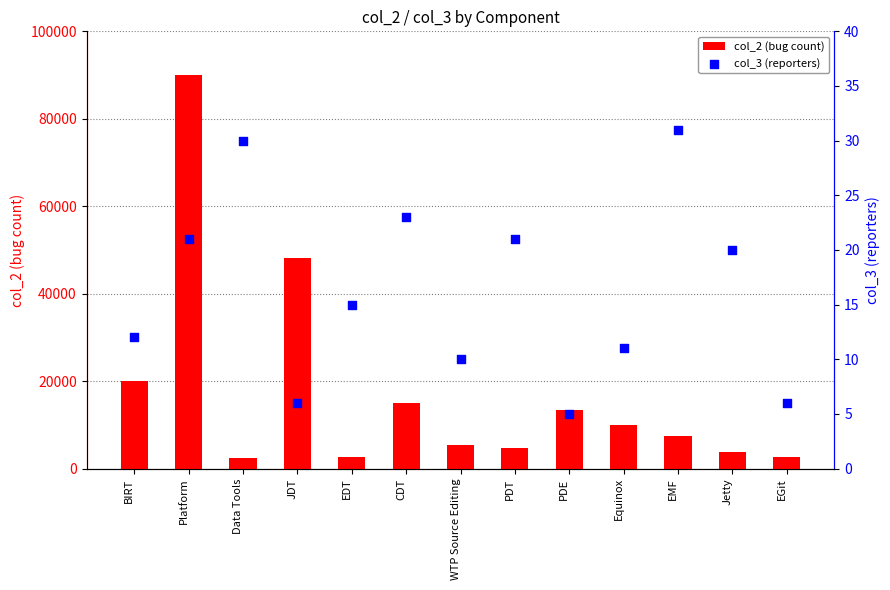

Which series contains the lowest Y value?

col_3 (reporters)